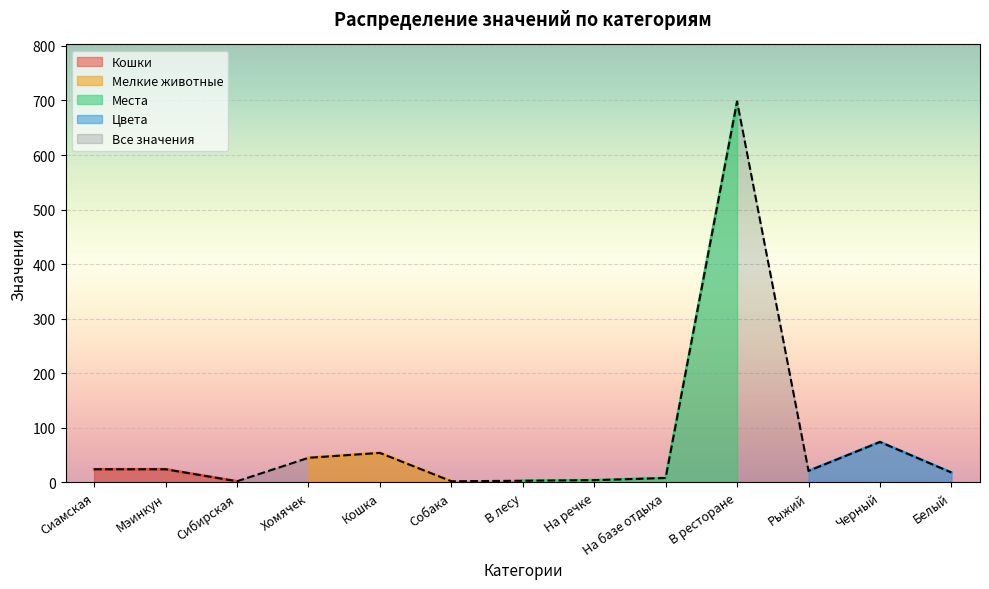

Which category has the lowest value in the Хомячек series?

Сиамская